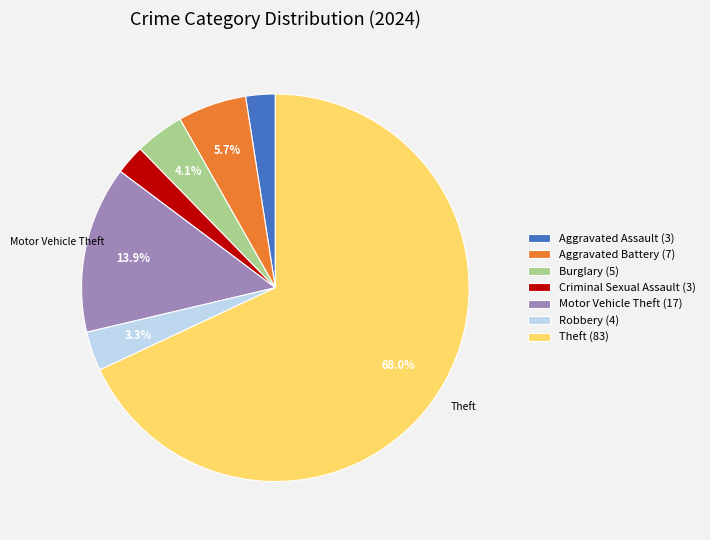

Do Aggravated Assault (3) and Criminal Sexual Assault (3) together represent more than half of the pie?

No